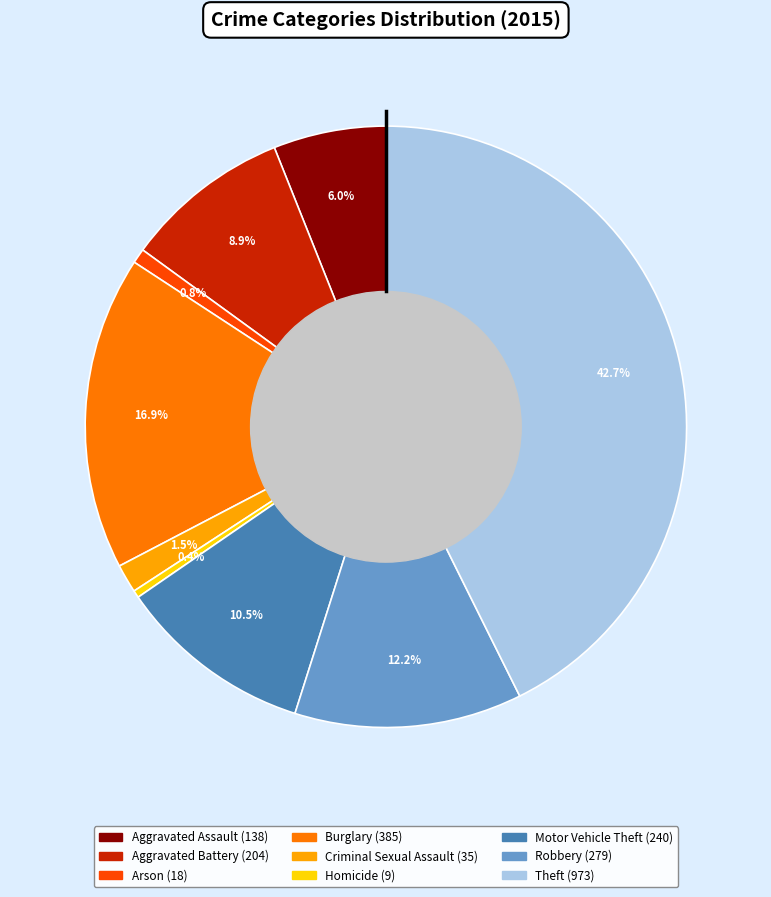

How many slices are in this pie chart?

9